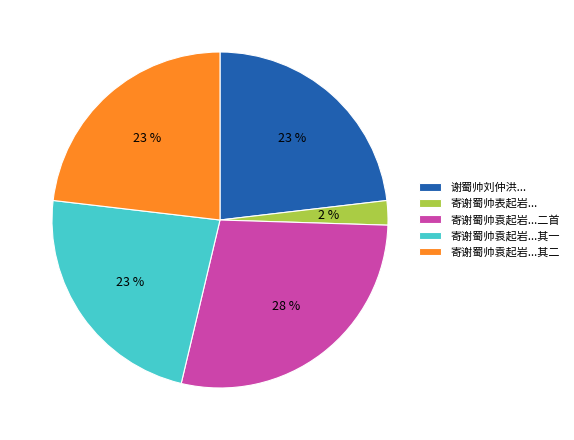

To the nearest percent, what is the average slice percentage?

20%